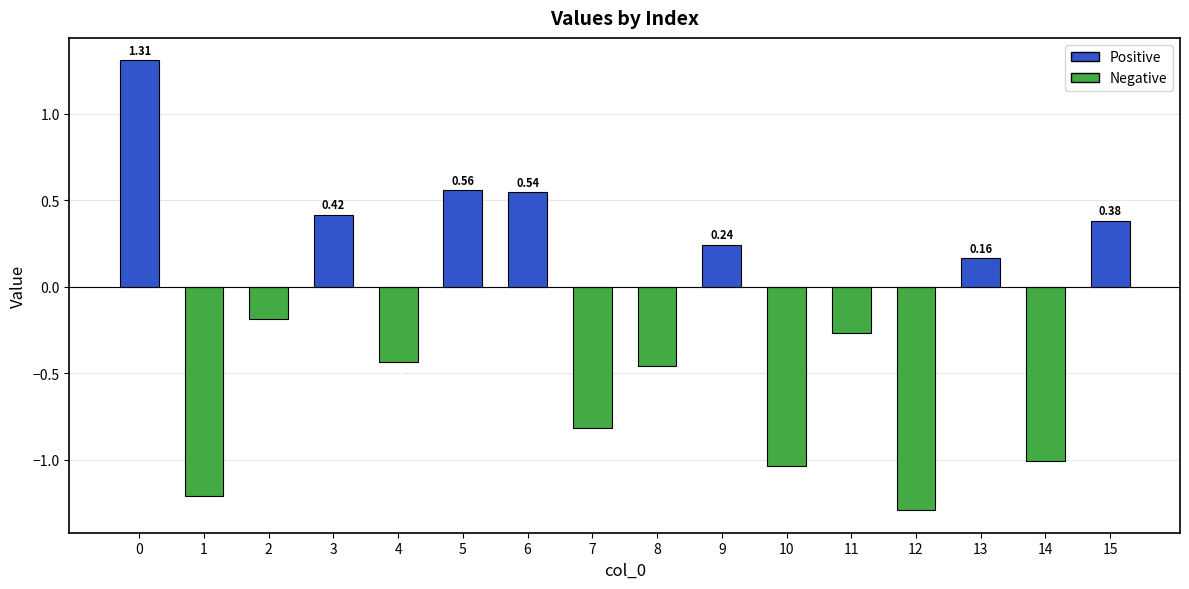

Between 6 and 9, which is larger?

6